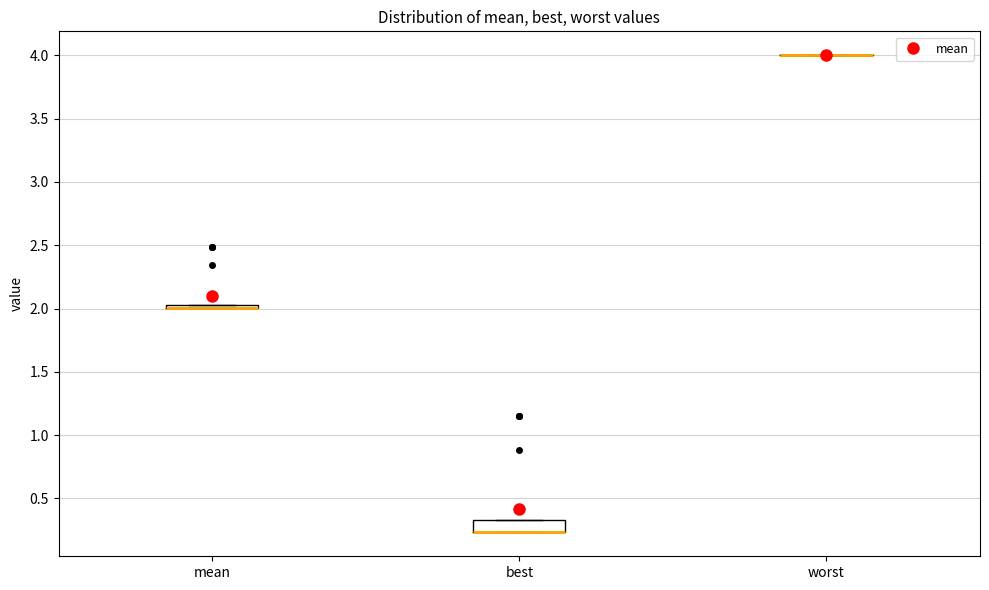

Which box is the tallest, from its lower edge to its upper edge?

best